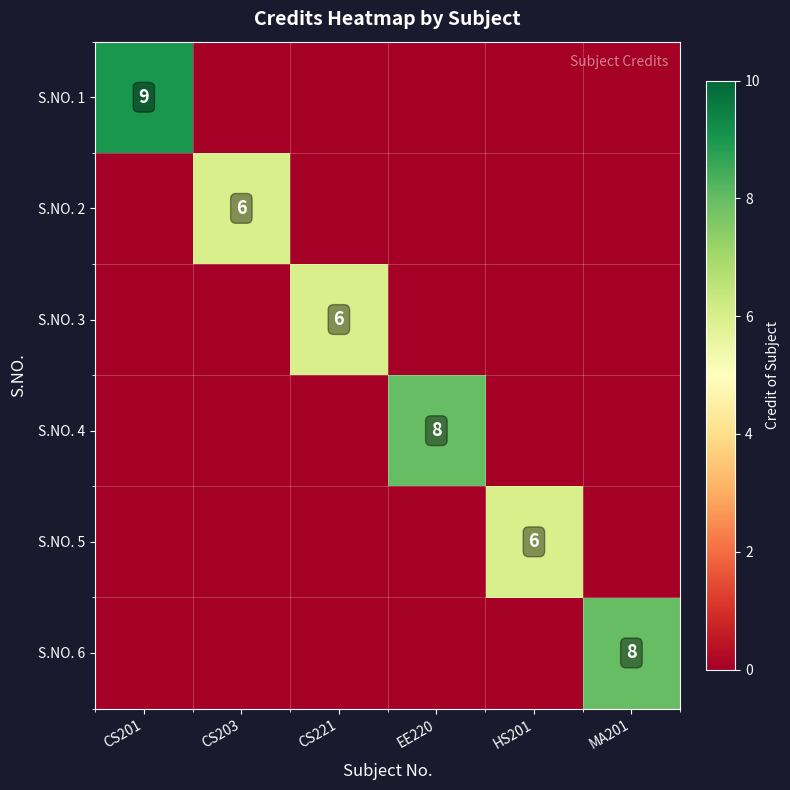

At how many categories does at least one series exceed 5?

6